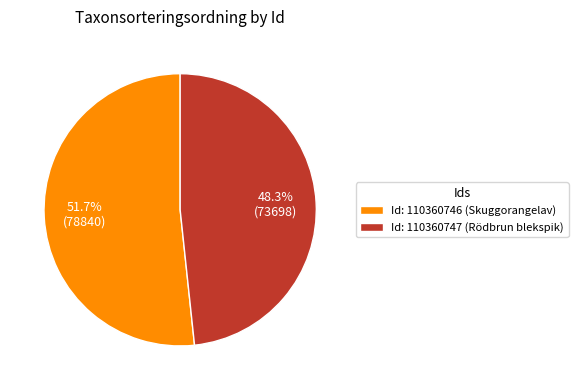

Is there a majority slice in this chart?

Yes